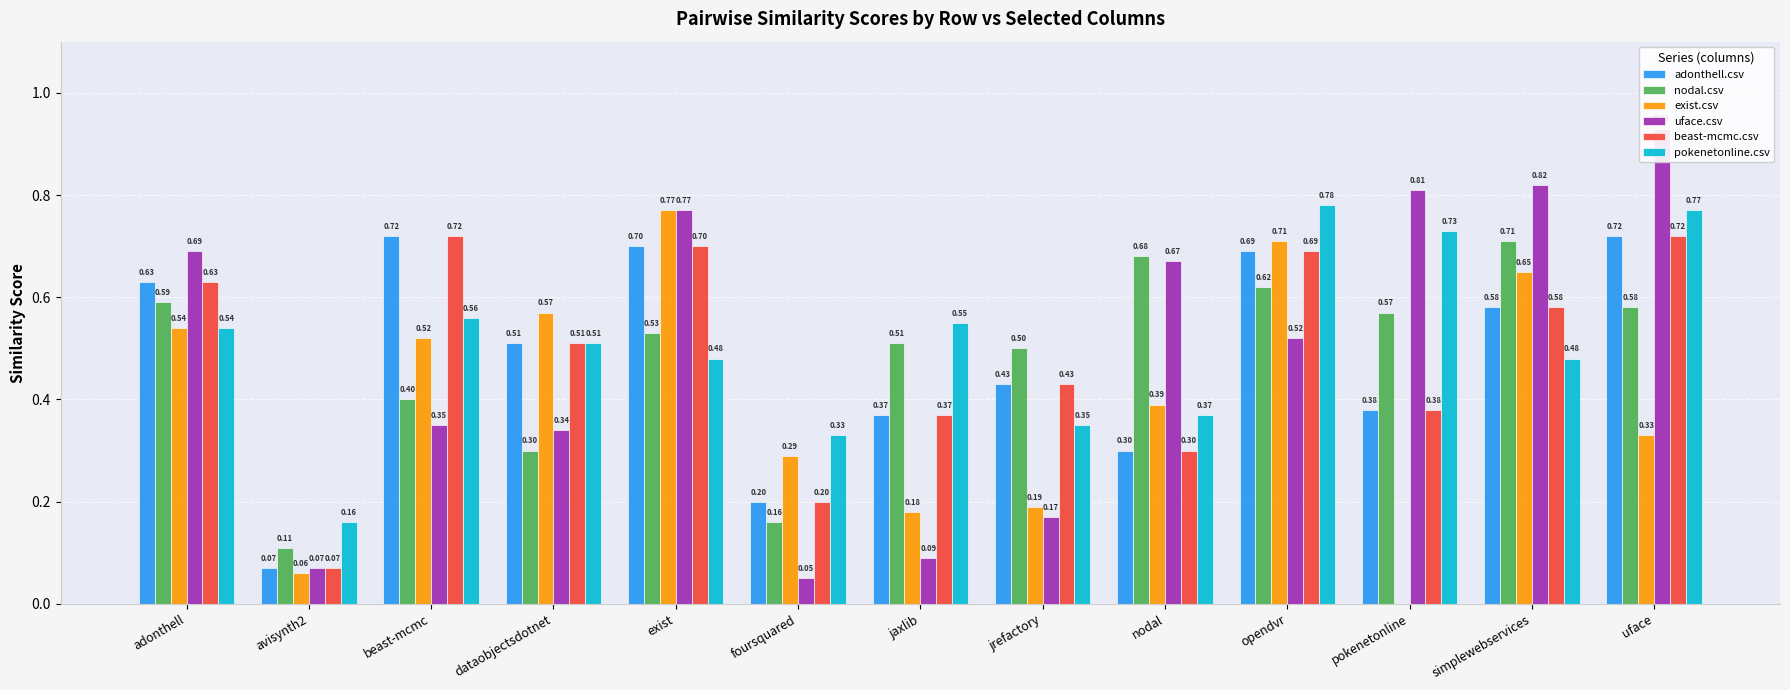

Between pokenetonline and beast-mcmc, which is larger?

beast-mcmc